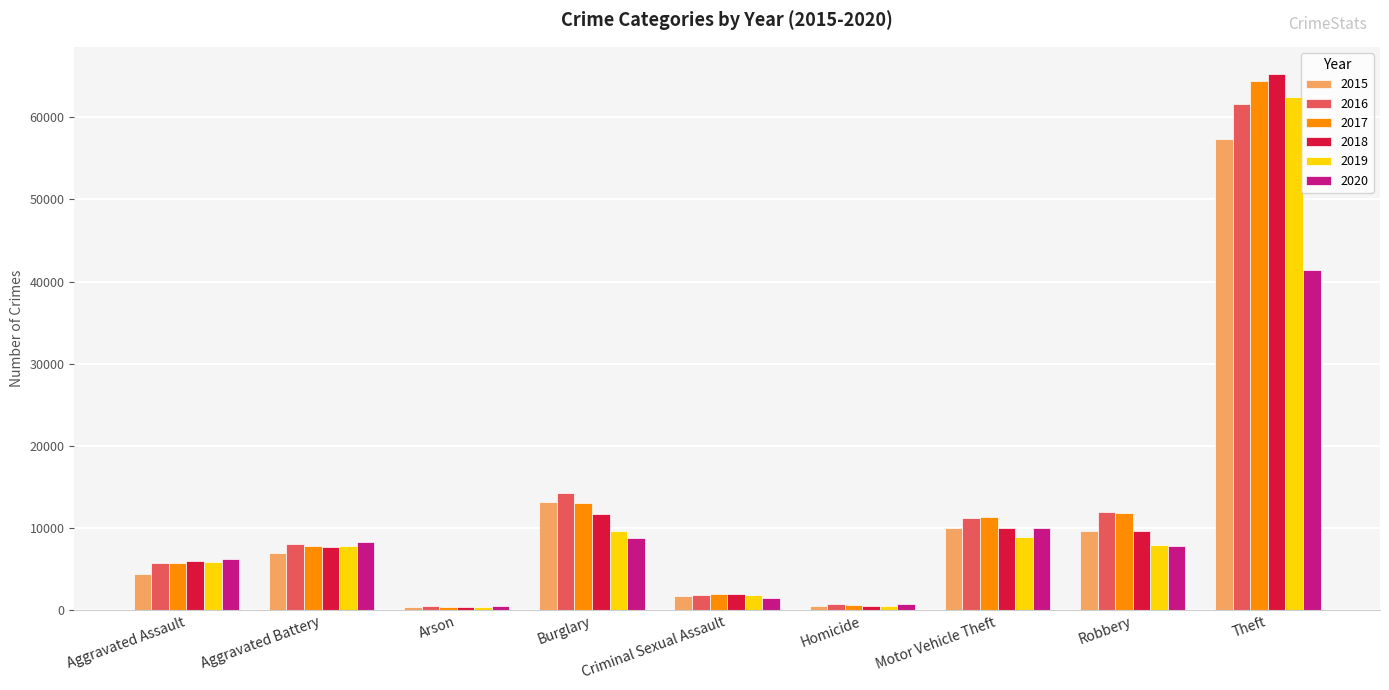

What is the difference between the maximum and minimum values in the 2018 series?

64917